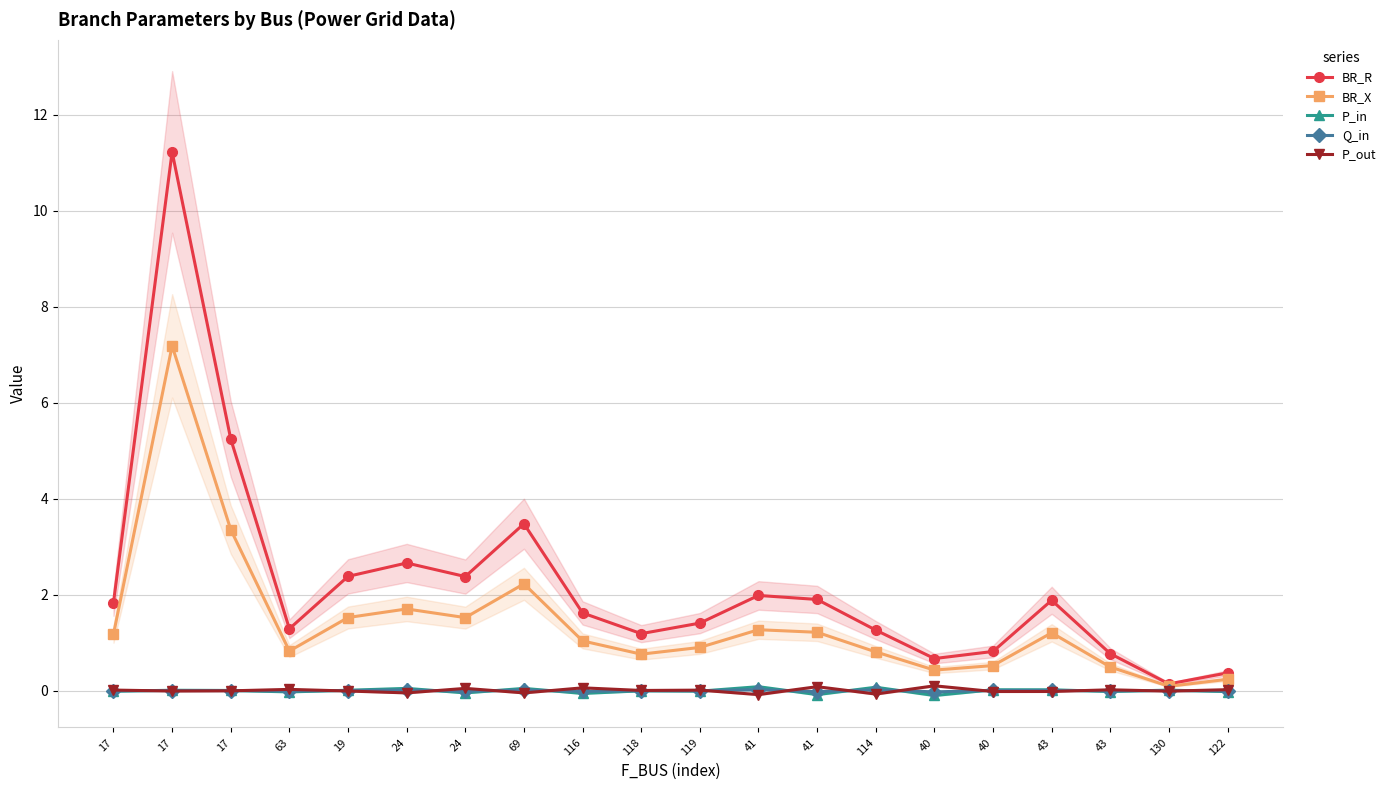

True or false: Q_in has more than 1 points higher than both neighbors.

True